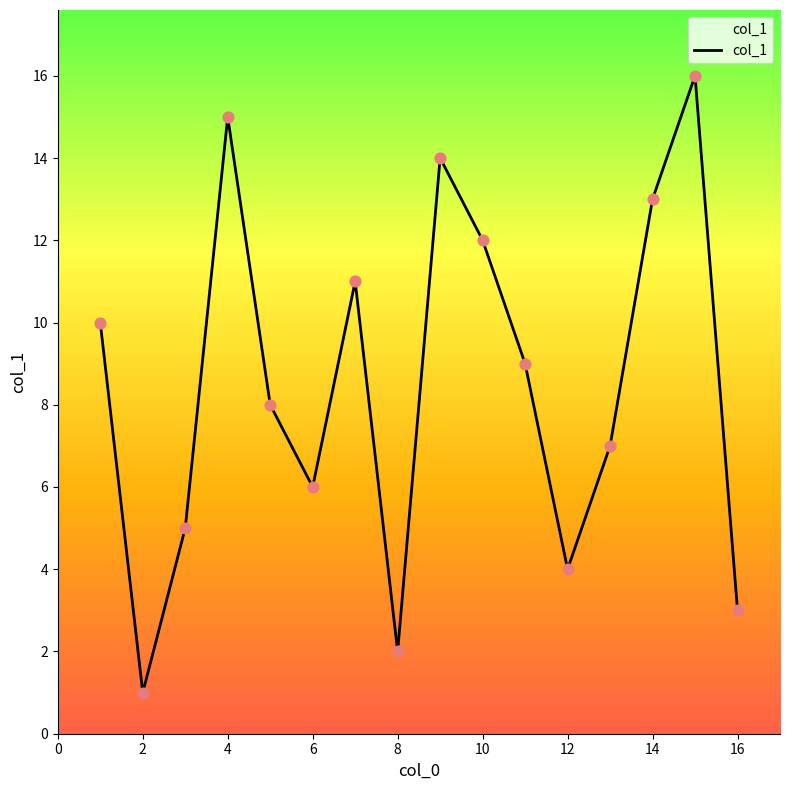

What is the difference between the maximum and minimum values?

15